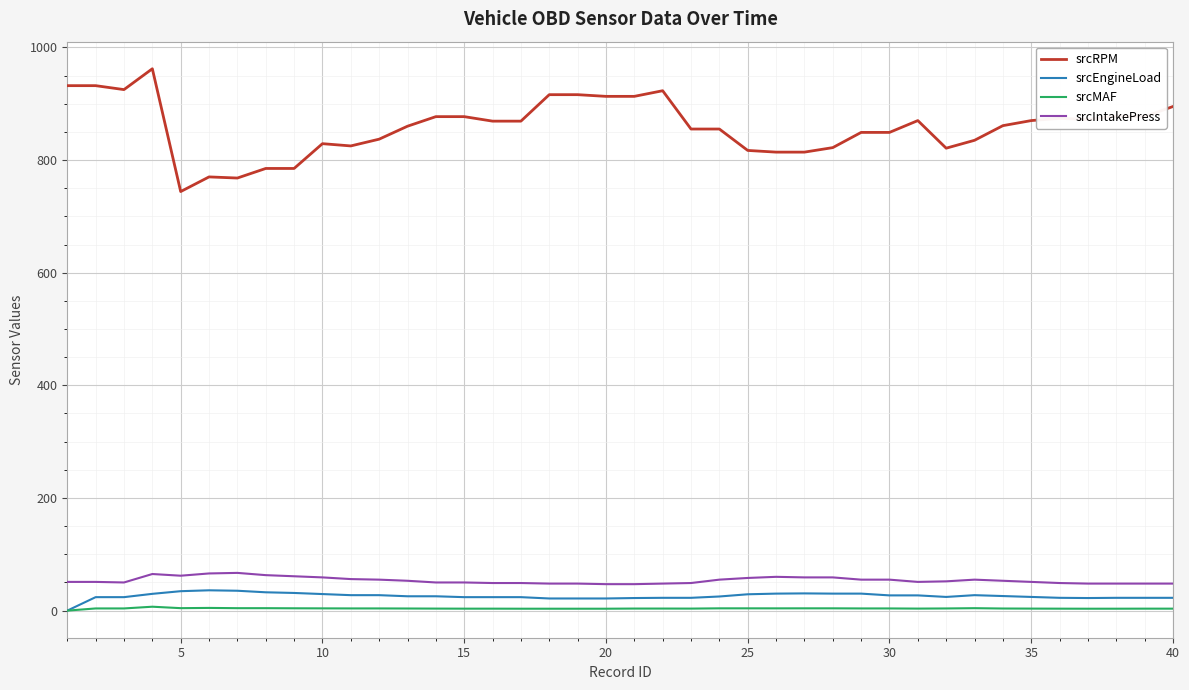

True or false: srcEngineLoad and srcRPM intersect in this chart.

False